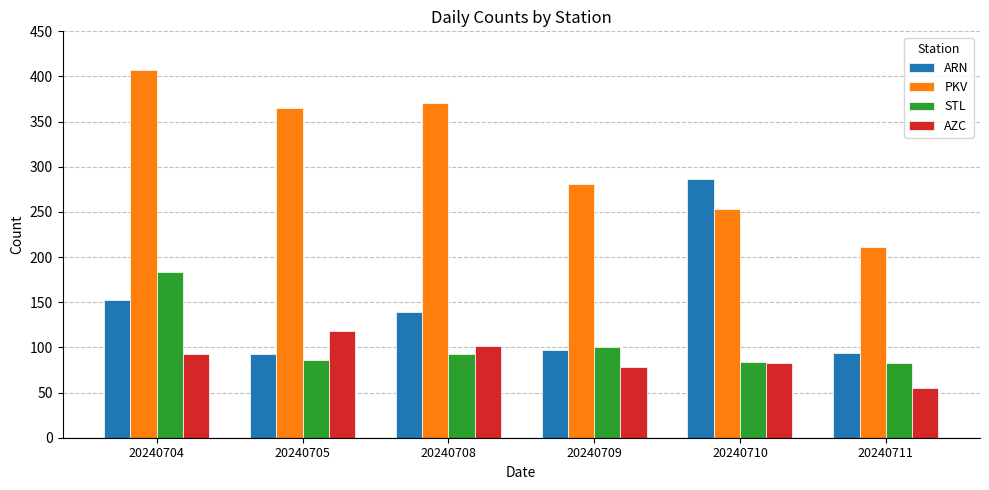

At which label does ARN first exceed 139?

20240704